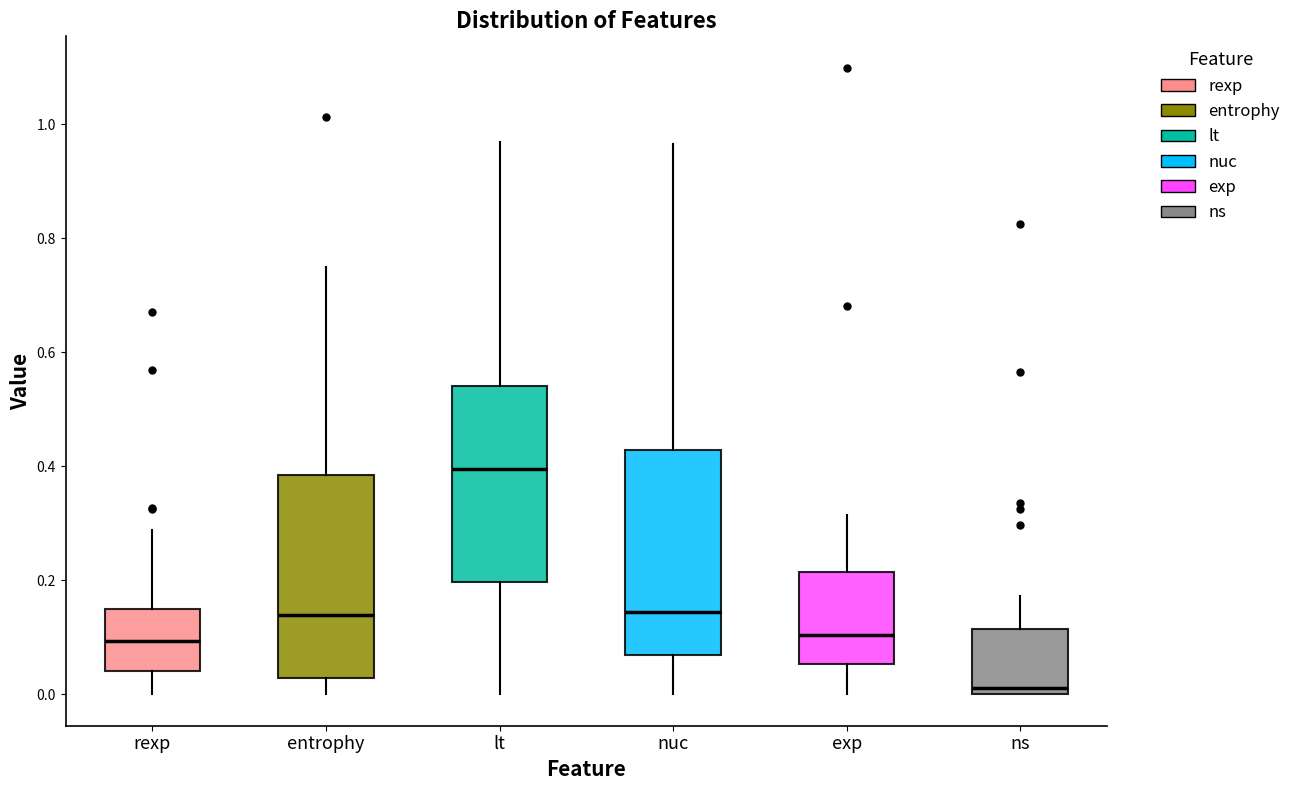

Which box's median line is the lowest?

ns